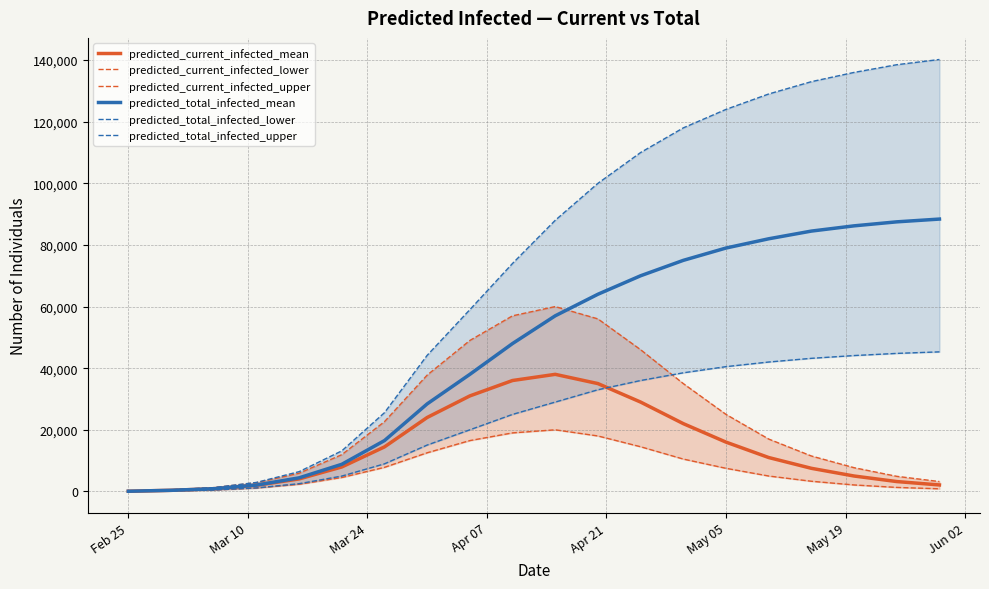

Which series has the widest spread of values?

predicted_total_infected_upper